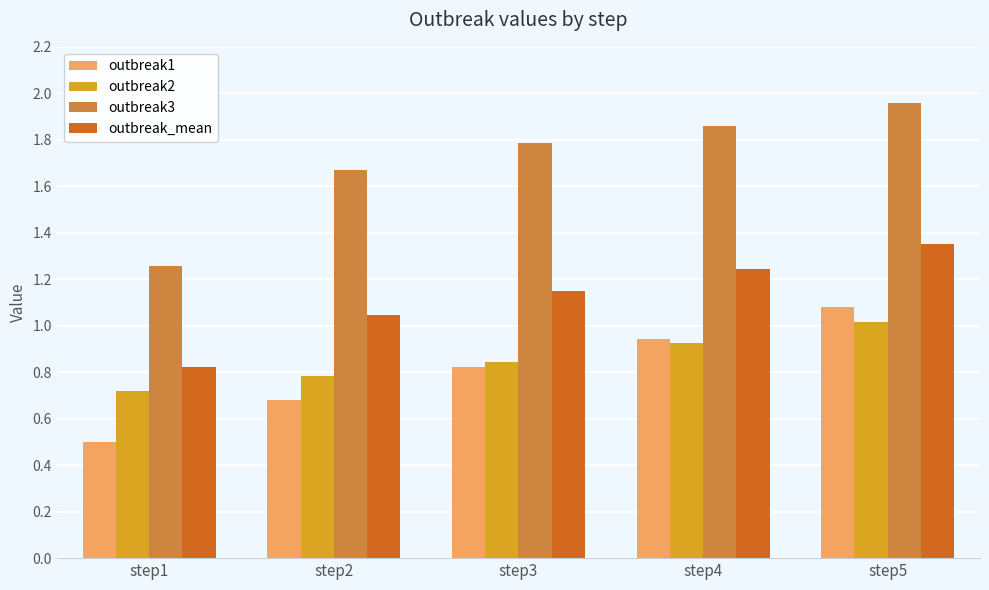

What is the difference between the second highest and second lowest values in the outbreak3 series?

0.2